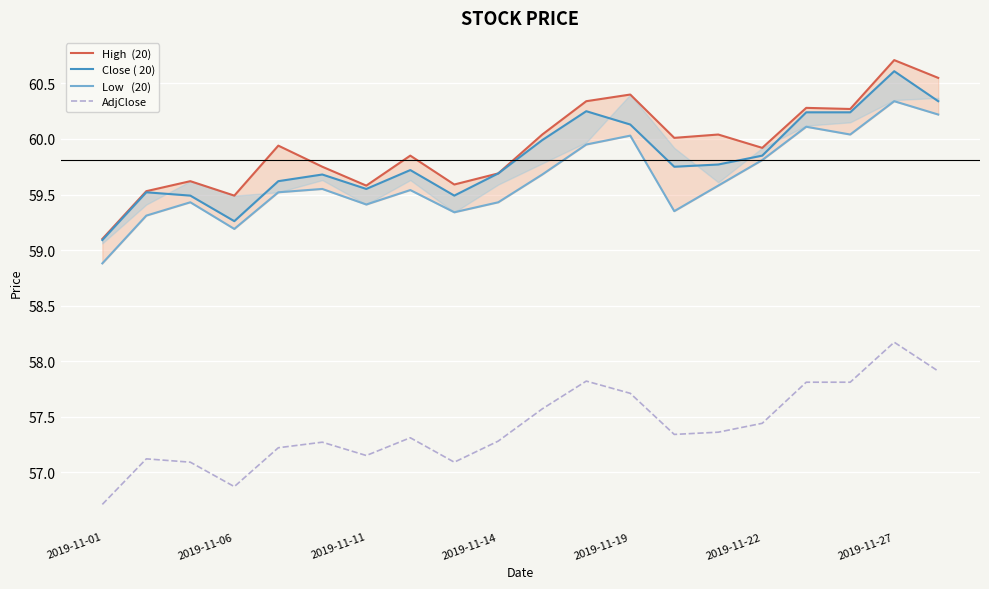

What is the value of the Close ( 20) point at the 13th from the left?

60.1